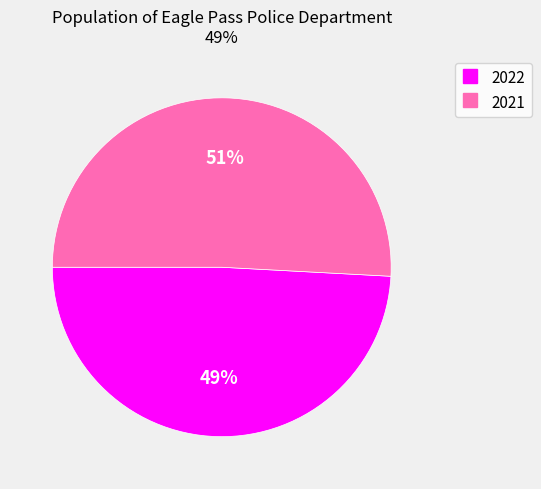

Between 2021 and 2022, which is larger?

2021